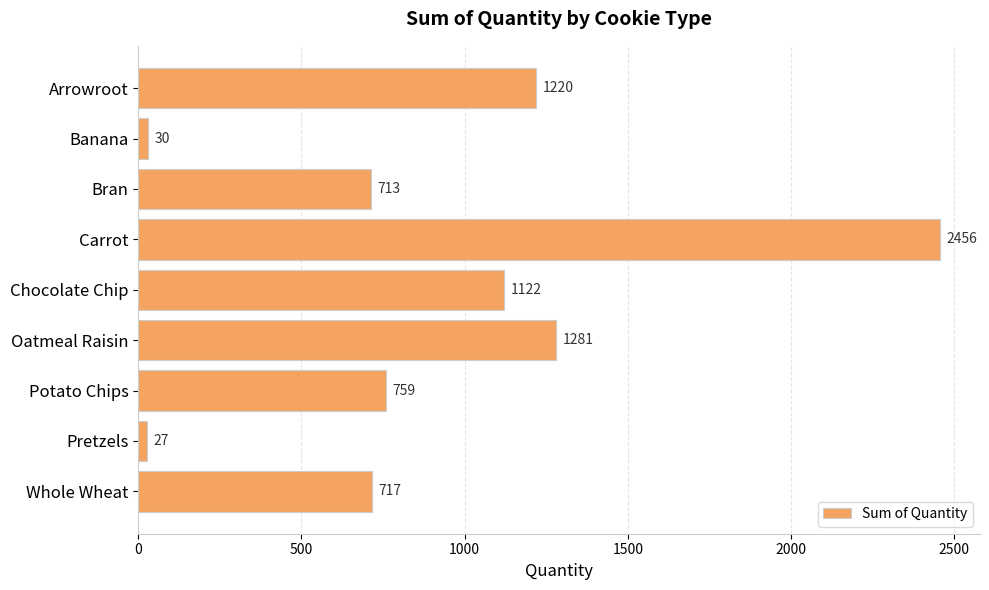

What is the minimum value shown in the chart?

27